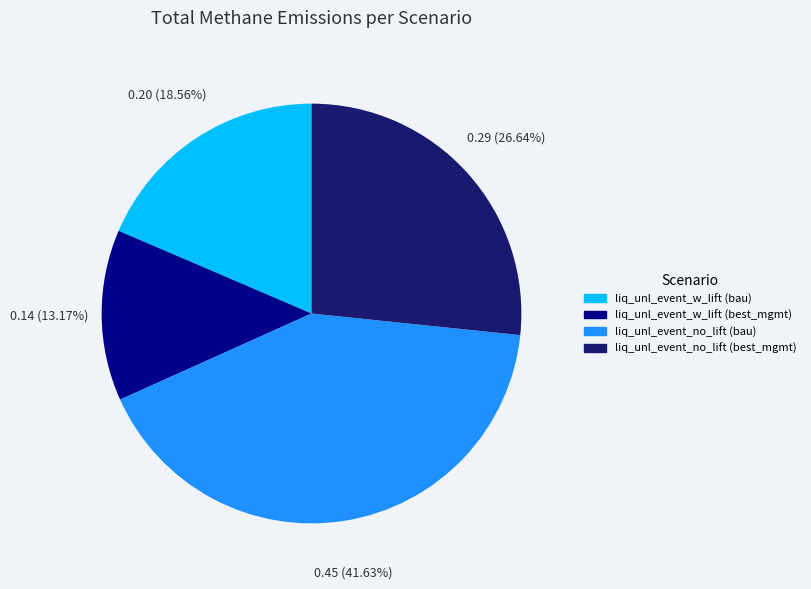

Which category has the biggest portion of the pie?

liq_unl_event_no_lift (bau)